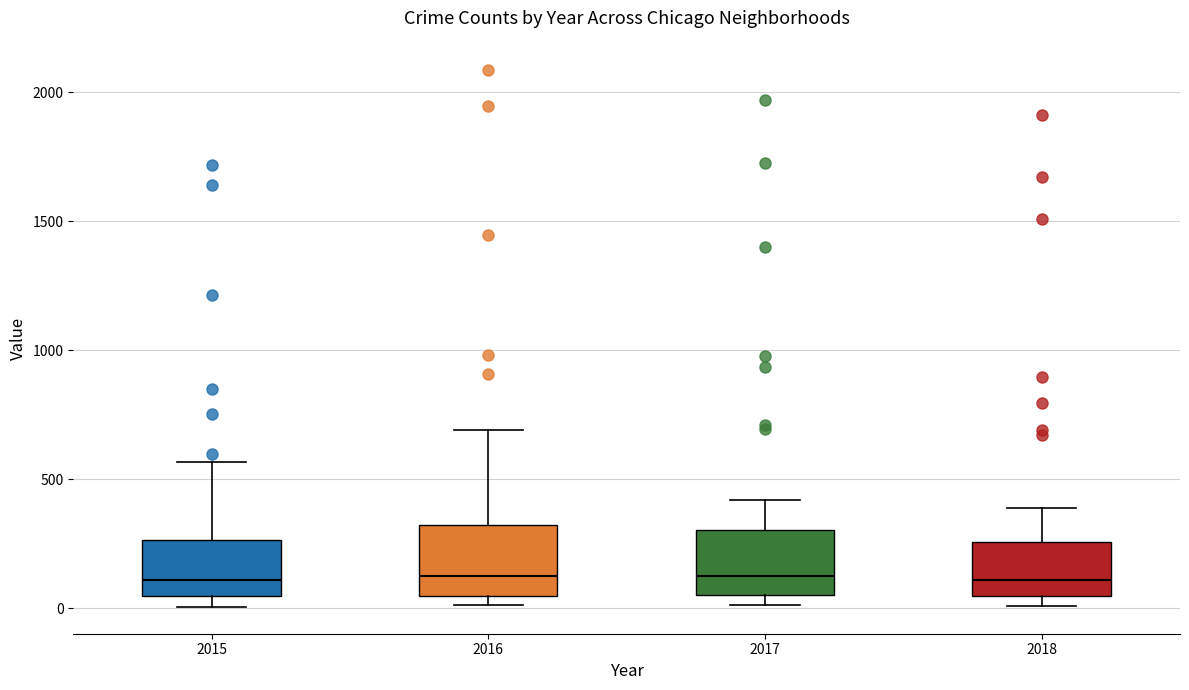

Where does the median line of the box at x = 2016 sit on the y-axis? The values are not printed on the chart, so give them approximately, as read against the axis.

150